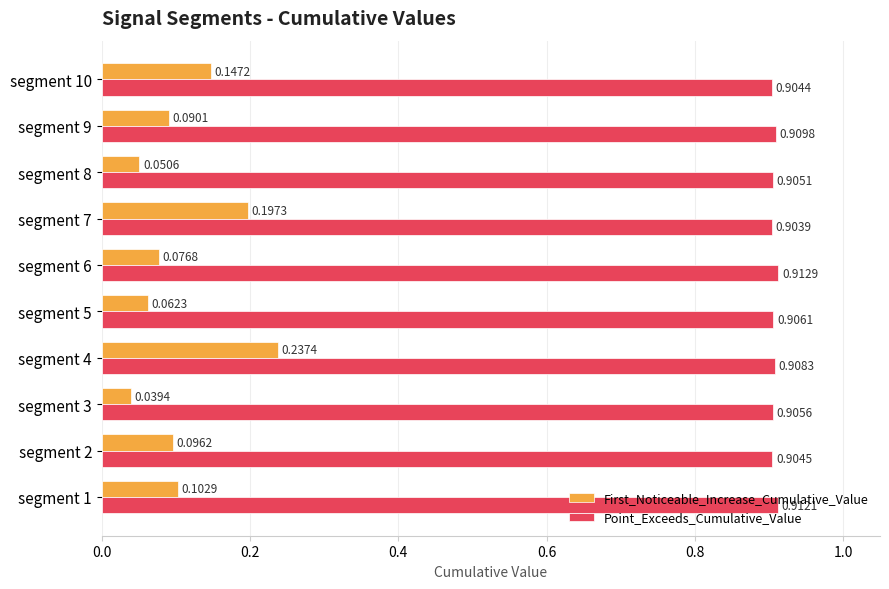

Which series has the widest spread of values?

First_Noticeable_Increase_Cumulative_Value